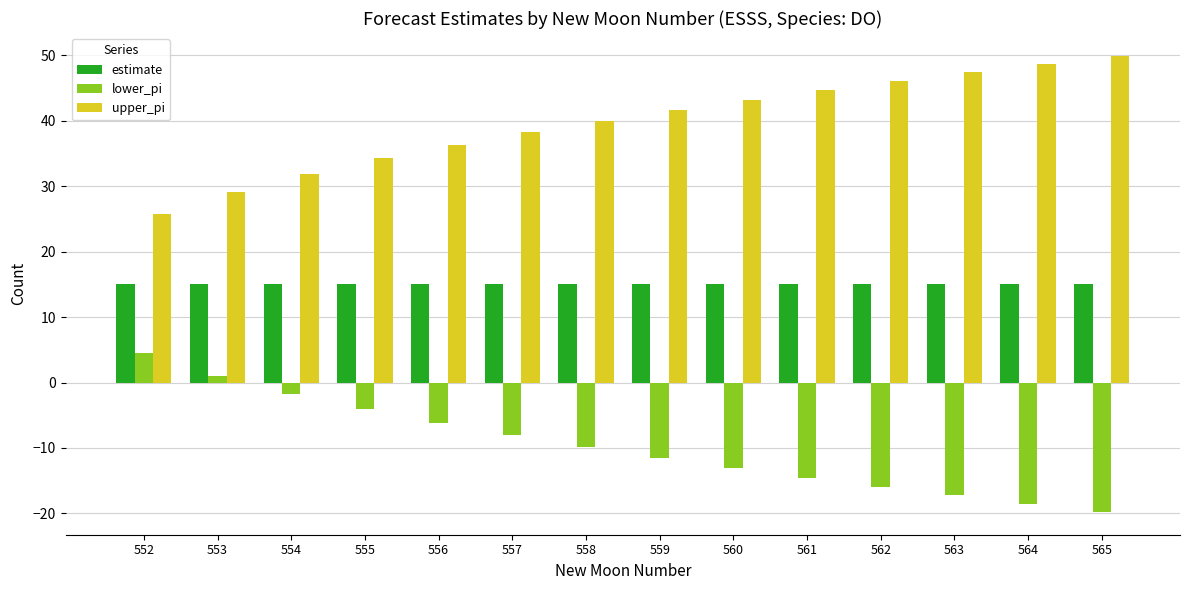

Rank the series by their maximum value, from lowest to highest.

lower_pi, estimate, upper_pi